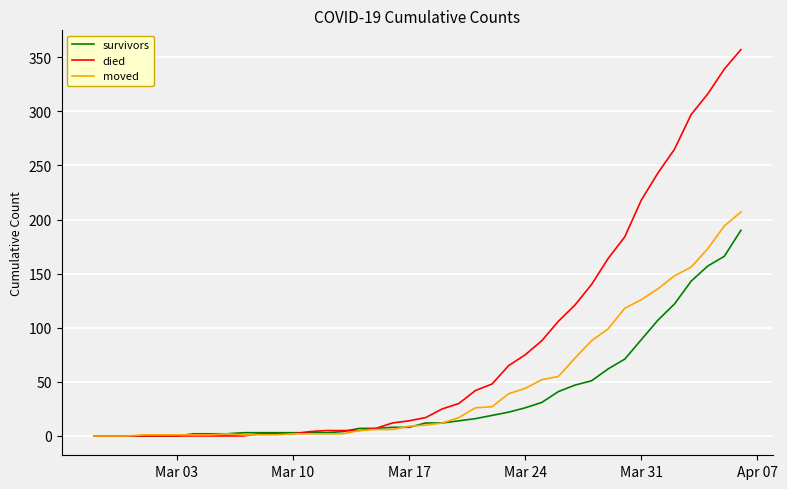

List the series in order of their overall mean, highest first.

died, moved, survivors